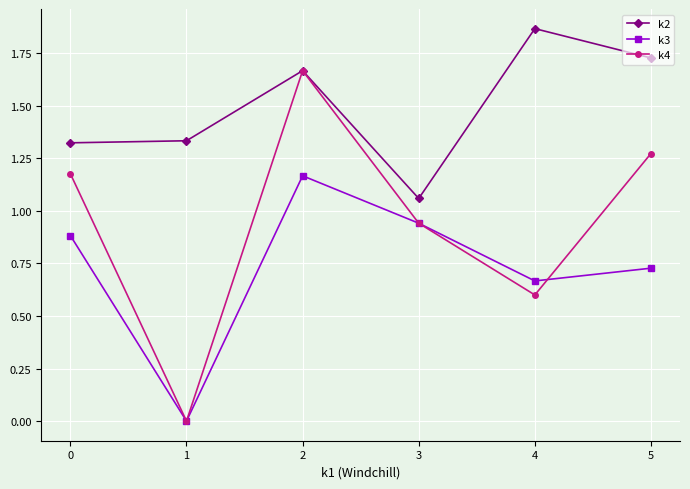

True or false: k4 and k3 cross at least once.

True